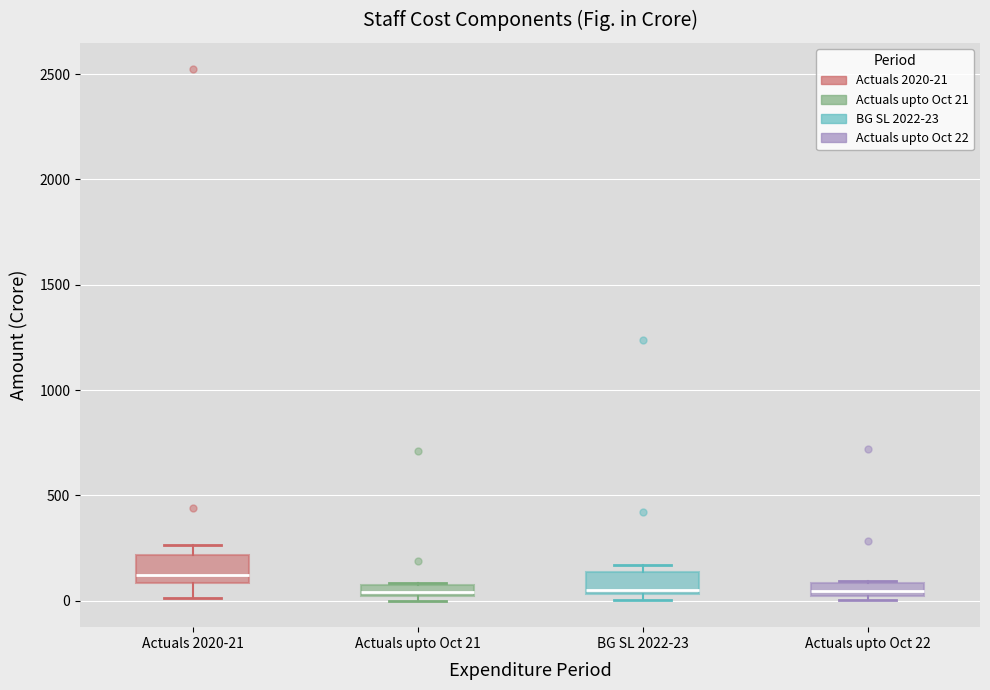

Which box's median line is the highest?

Actuals 2020-21